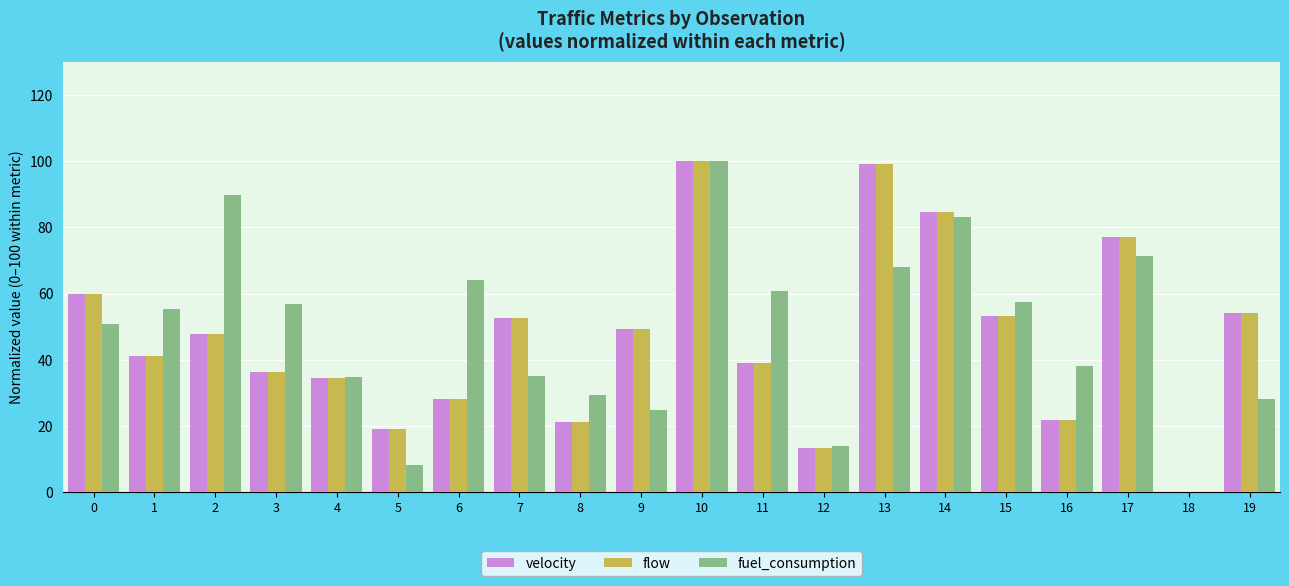

What is the highest value of the fuel_consumption series?

100.0